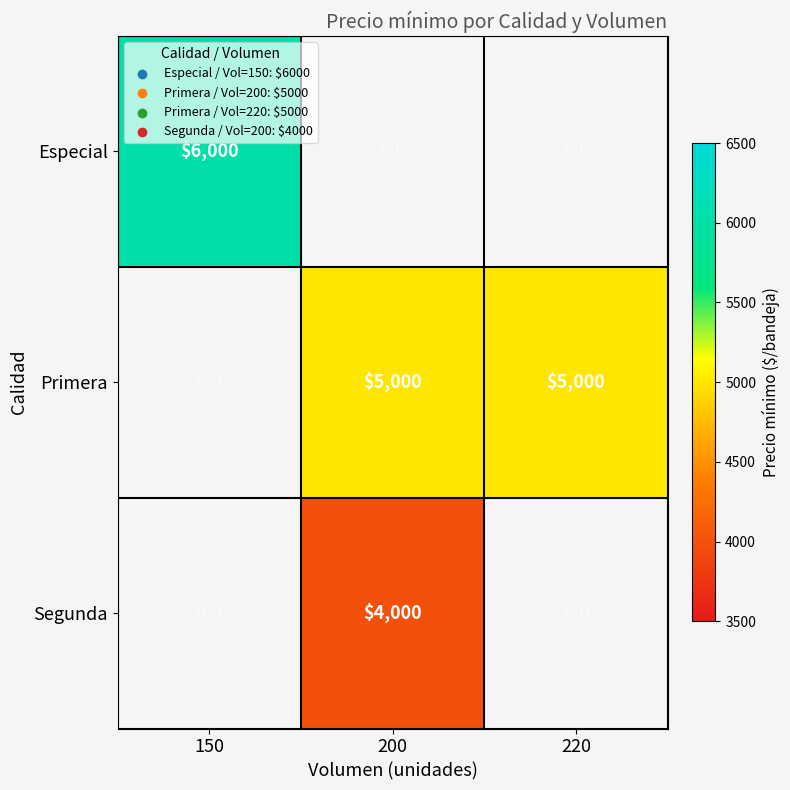

What is the maximum value shown in the chart?

6000.0